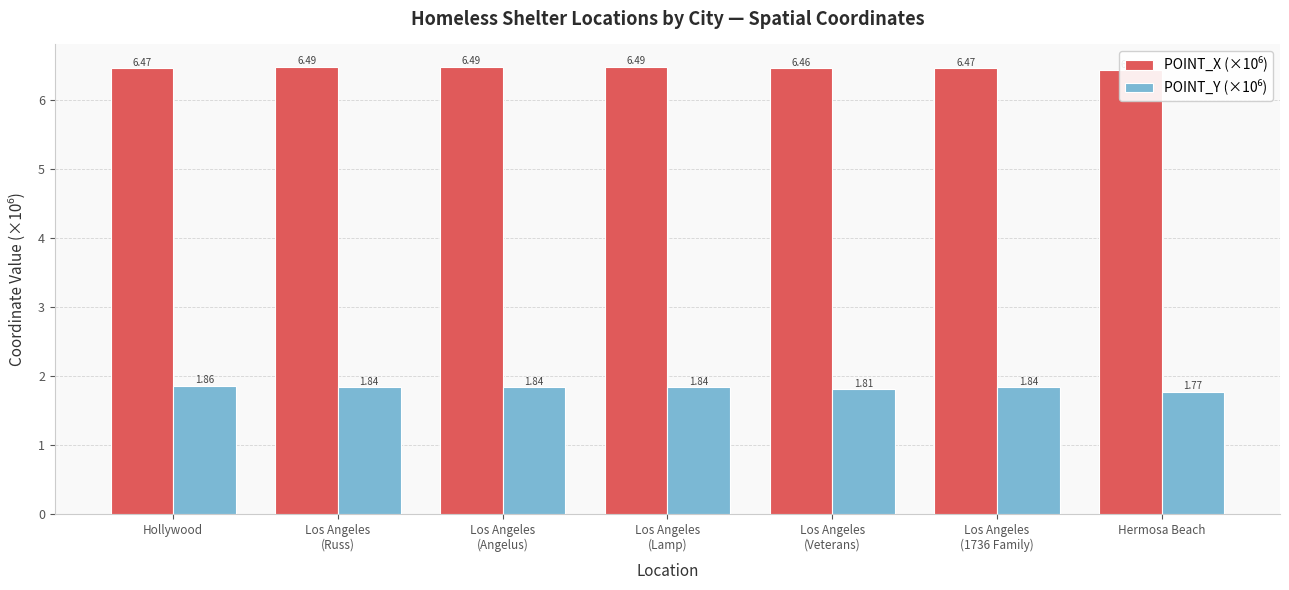

Are the bars grouped side by side (vs. stacked)?

Yes